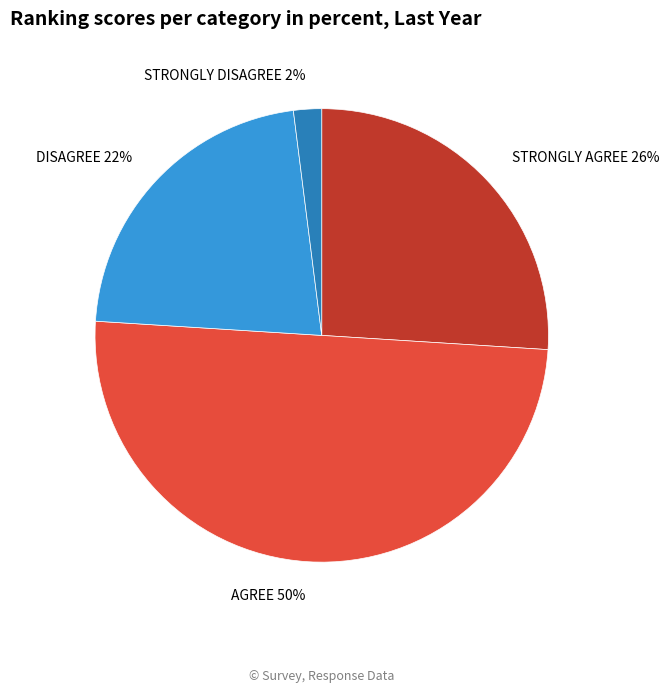

Does DISAGREE 22% account for over 50% of the chart?

No